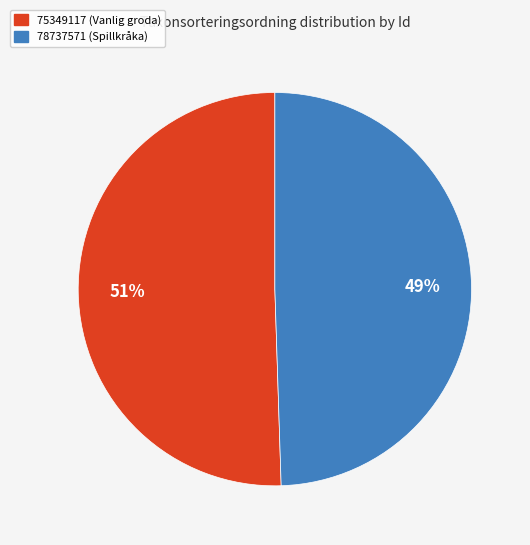

Rank the categories by value from lowest to highest.

78737571, 75349117